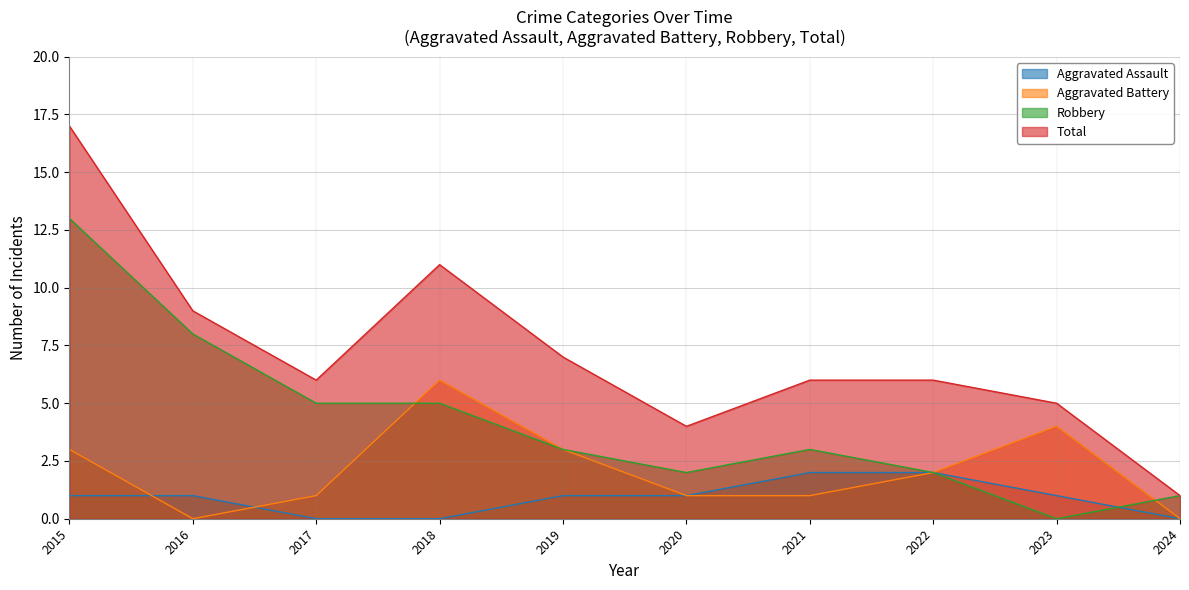

What is the sum of the Robbery values at 2022 and 2015?

15